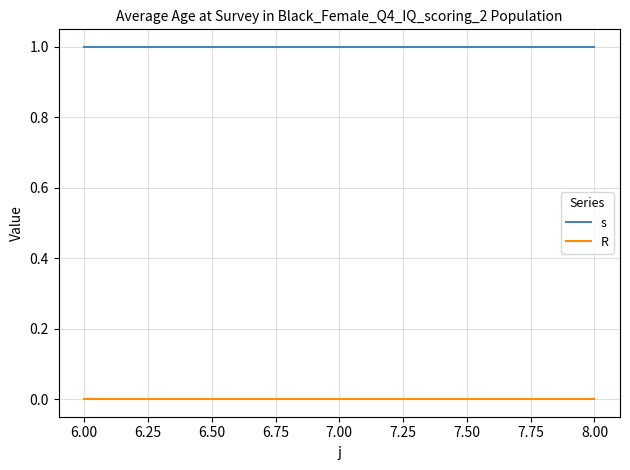

At 6.00, list the series in order from smallest to largest.

R, s